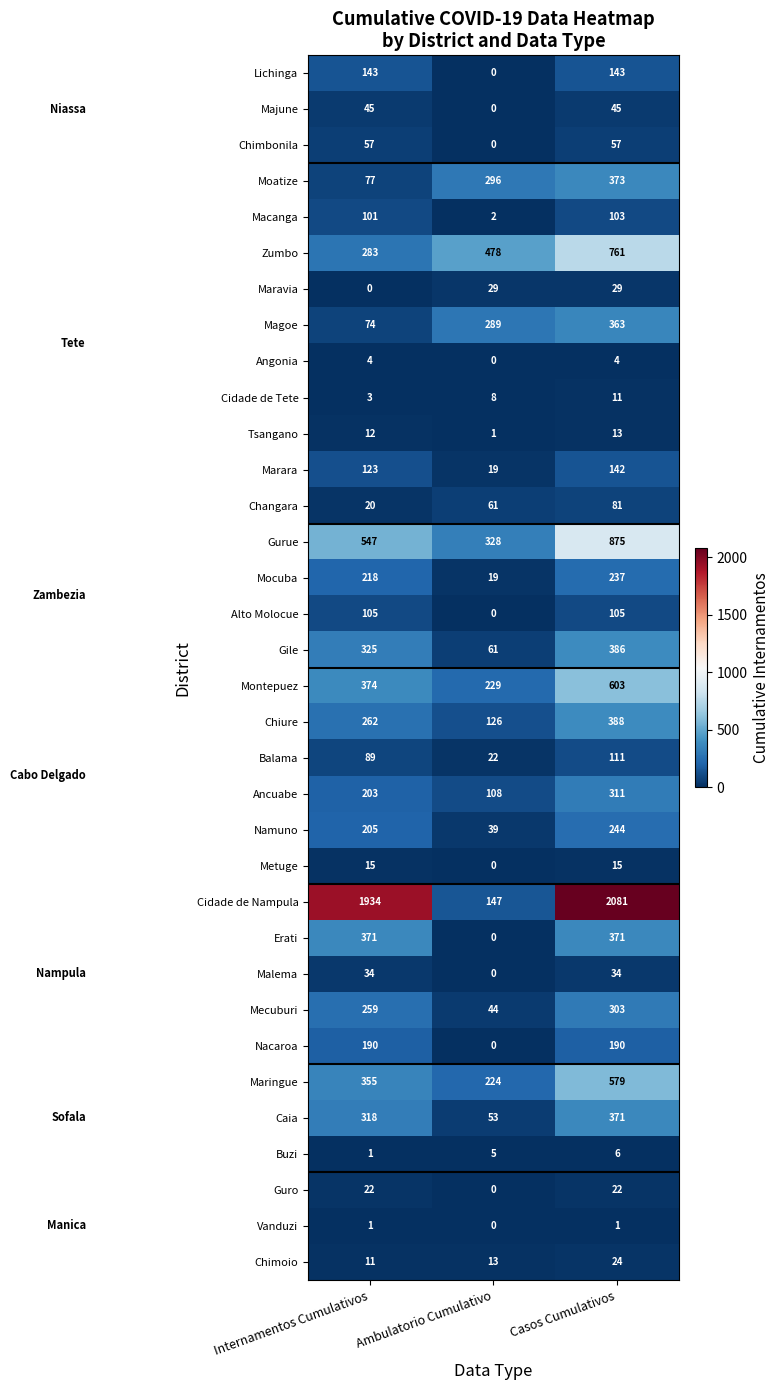

At which category is the sum across all series the highest?

Casos Cumulativos